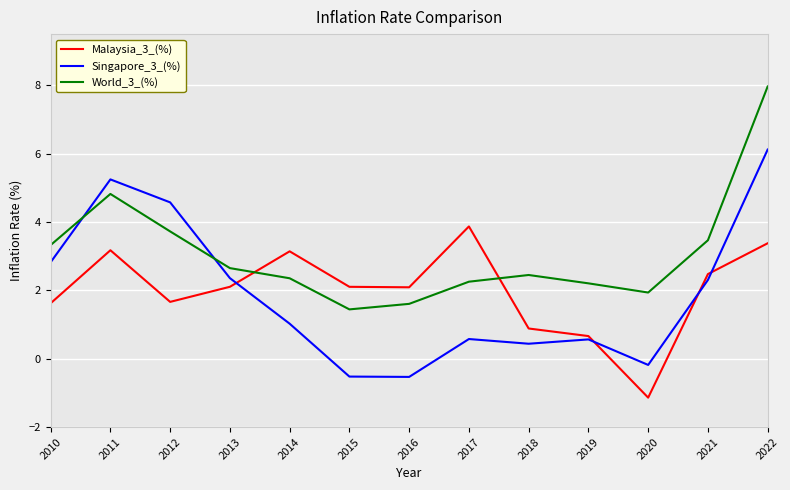

Between which two adjacent categories do World_3_(%) and Singapore_3_(%) first intersect?

2010 and 2011